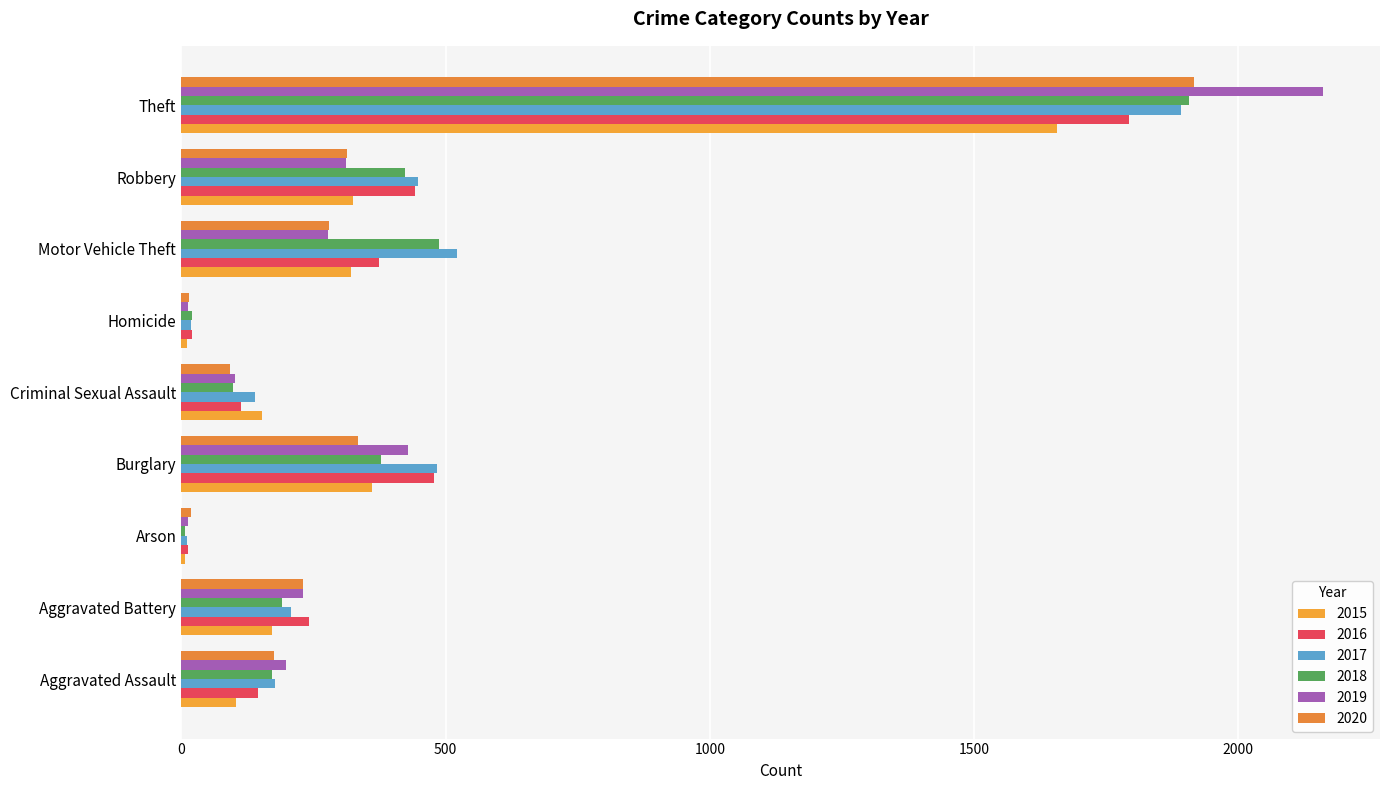

Reading left to right, transcribe all the data shown in this chart.

2015: 103	172	7	360	153	10	322	325	1657
2016: 145	242	13	479	114	21	374	443	1793
2017: 177	208	11	484	139	19	522	447	1891
2018: 172	191	7	378	97	20	487	424	1907
2019: 198	231	12	429	102	12	277	311	2160
2020: 175	231	18	335	92	14	279	313	1917